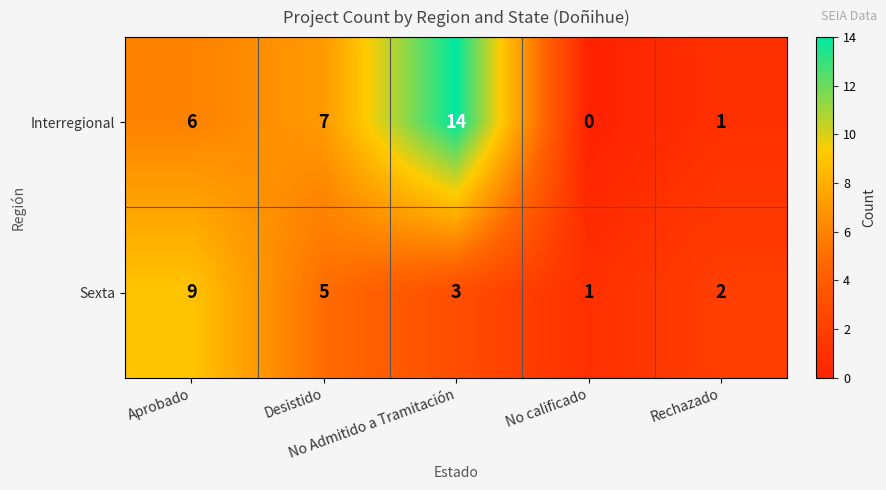

What is the difference between the maximum and minimum values in the Interregional series?

14